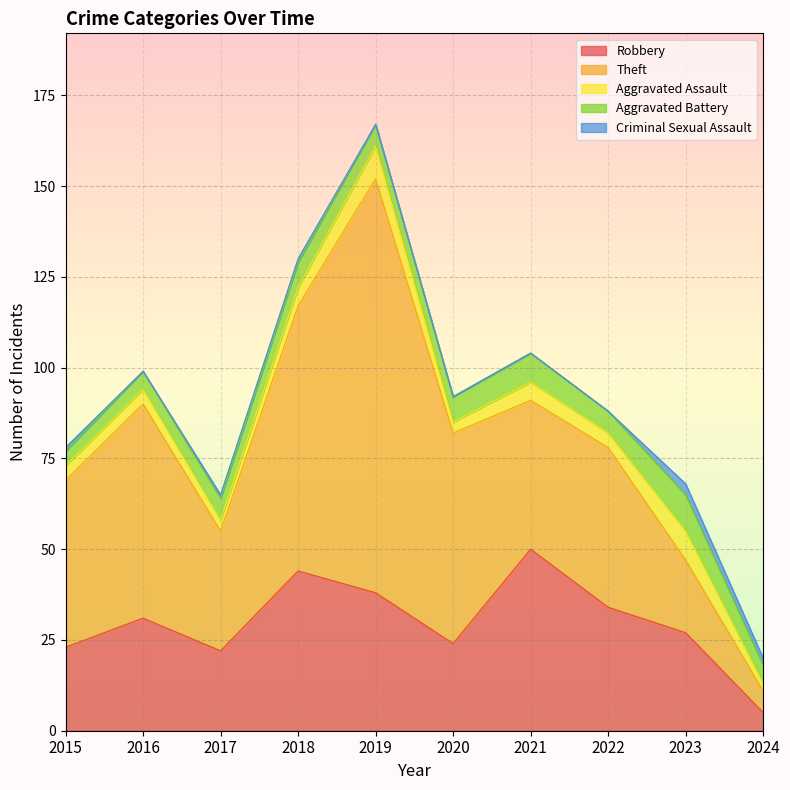

Is the value of Criminal Sexual Assault at 2015 greater than the value of Aggravated Assault at 2020?

No